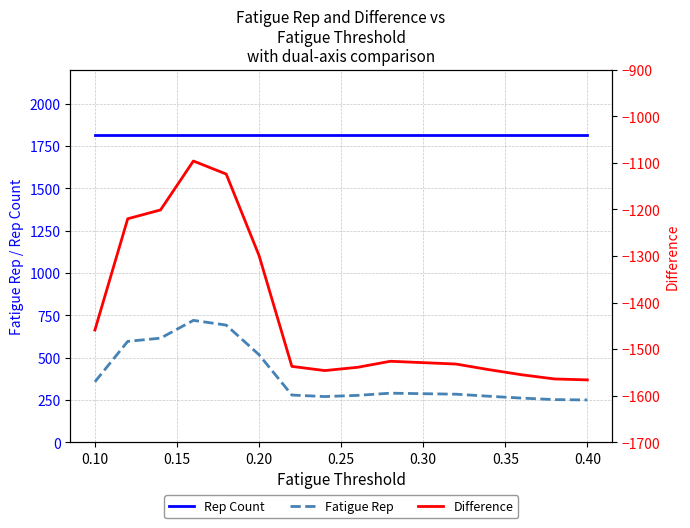

True or false: Fatigue Rep and Rep Count cross at least once.

False